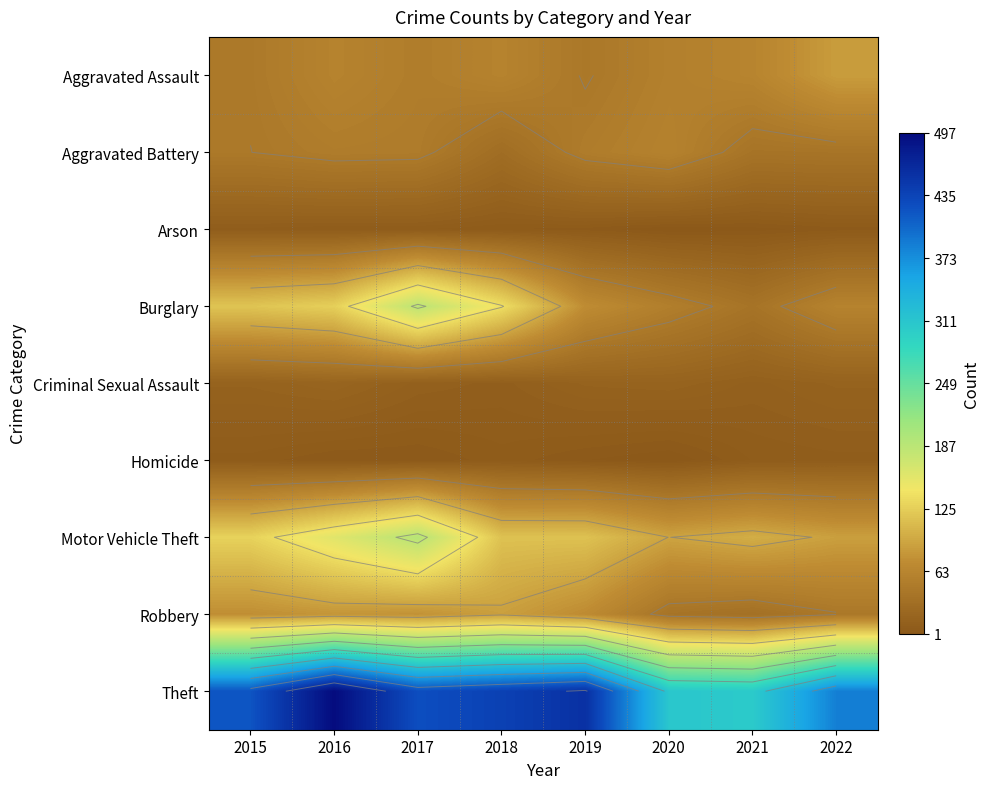

What is the smallest value displayed?

1